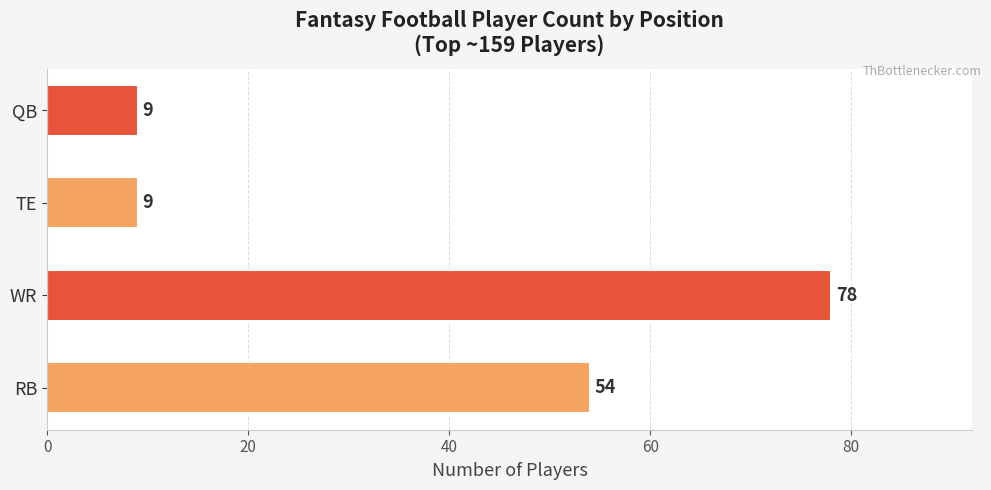

What value does the data have at RB?

54